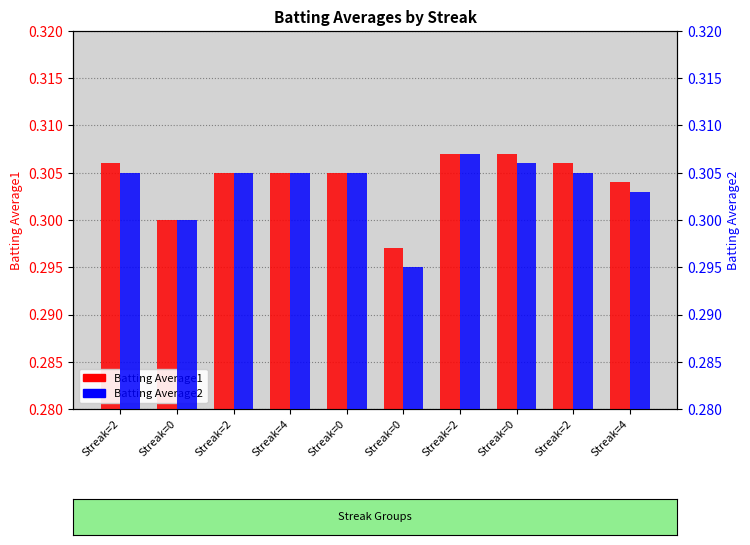

Which series changed the most between Streak=2 and Streak=2?

Batting Average1